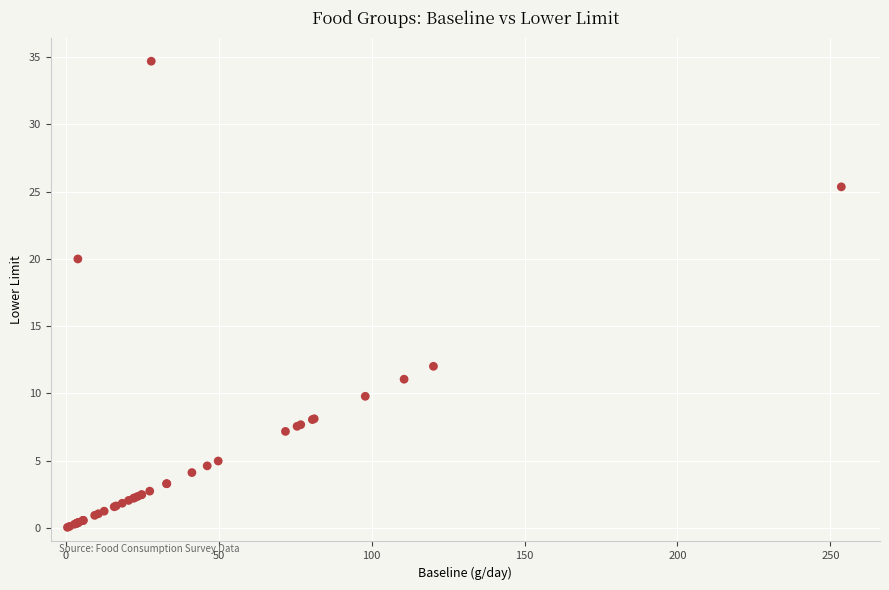

What Y value in the scatter plot is closest to 17?

20.0